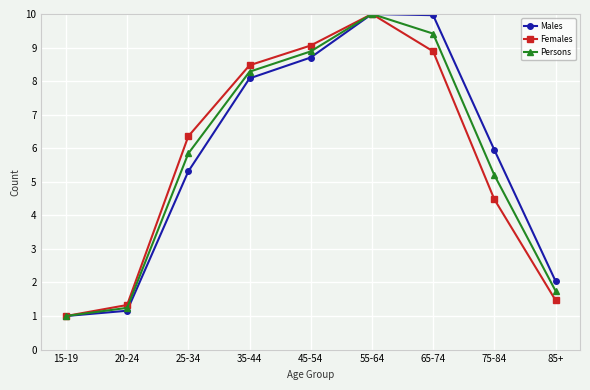

What is the average value of the Persons series?

5.7